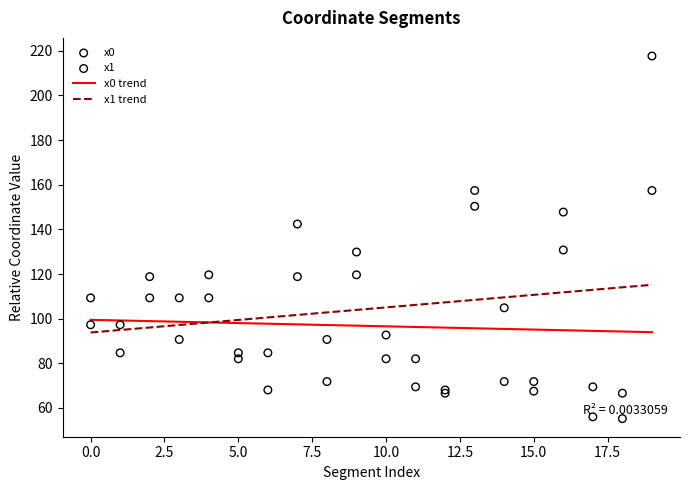

Which series has the largest Y range (max minus min)?

x1